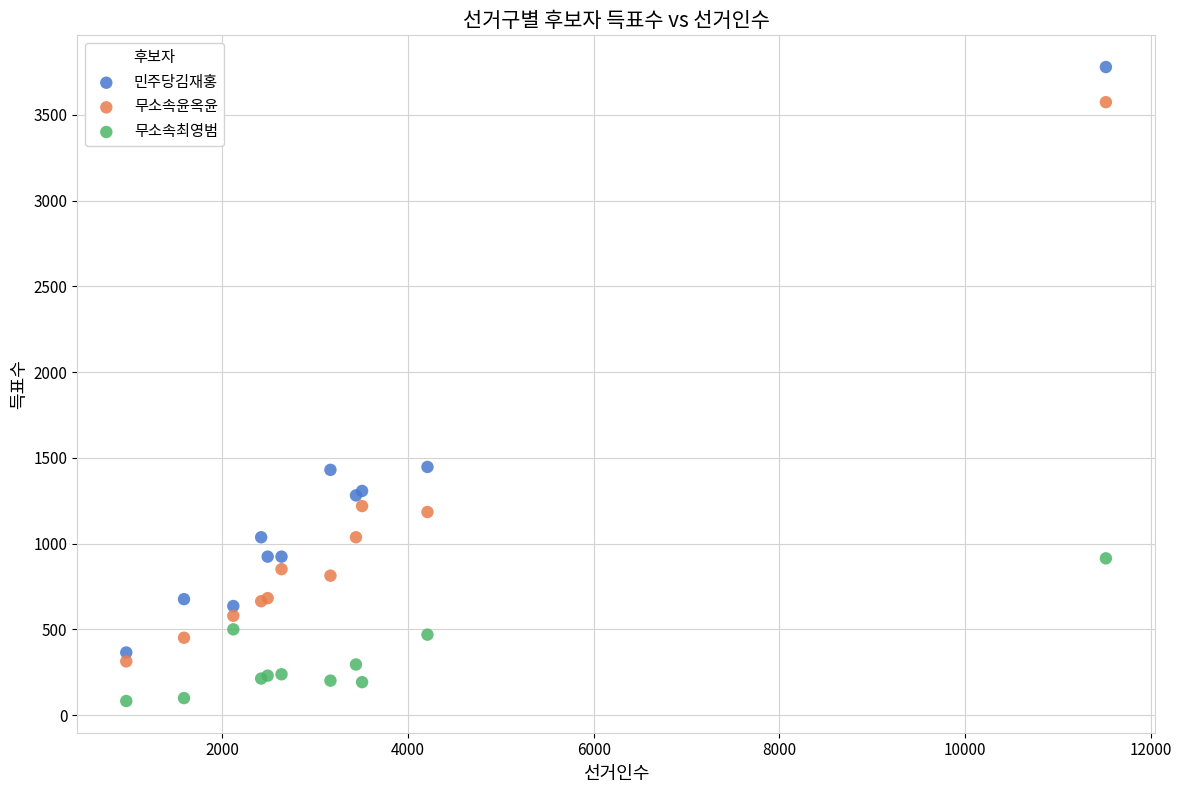

Which series has the largest Y range (max minus min)?

민주당김재홍